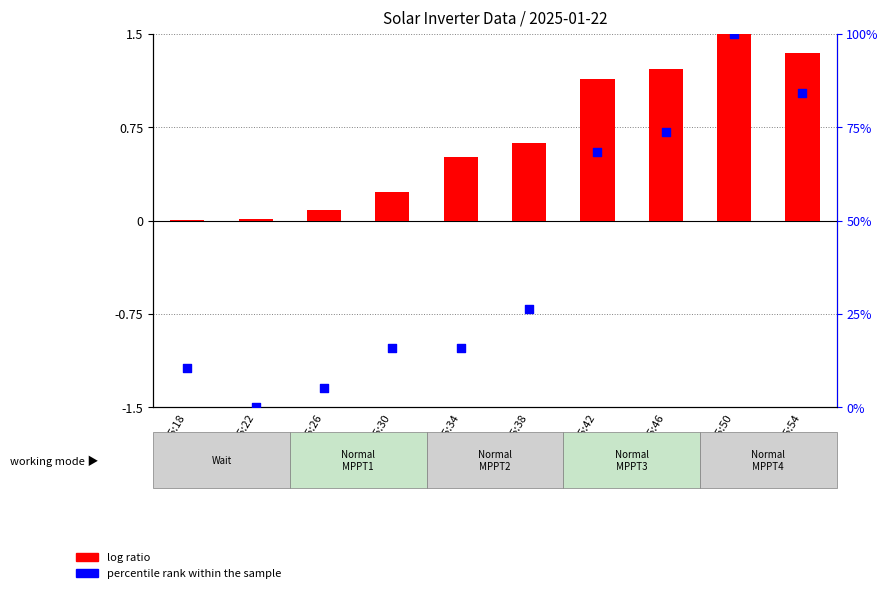

At which category is the sum across all series the highest?

05:50